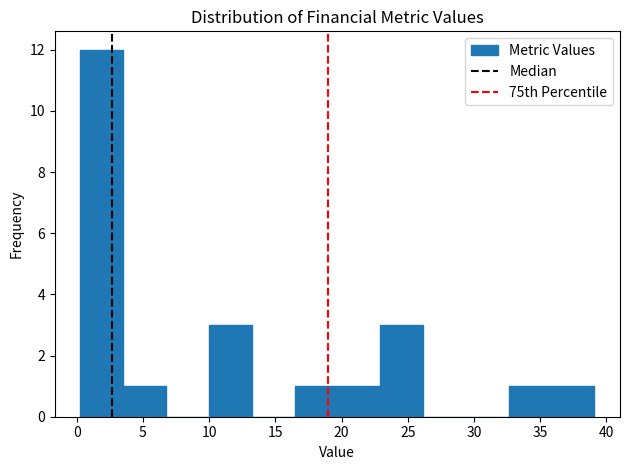

Reading left to right, list every bar in this chart as the range it spans on the x-axis followed by its height. Neither the bar edges nor the heights are printed on the chart, so give them approximately, as read against the axes.

0.5 to 3.5: 12
3.5 to 6.5: 1
6.5 to 10.0: 0
10.0 to 13.0: 3
13.0 to 16.5: 0
16.5 to 19.5: 1
19.5 to 23.0: 1
23.0 to 26.0: 3
26.0 to 29.5: 0
29.5 to 32.5: 0
32.5 to 36.0: 1
36.0 to 39.0: 1